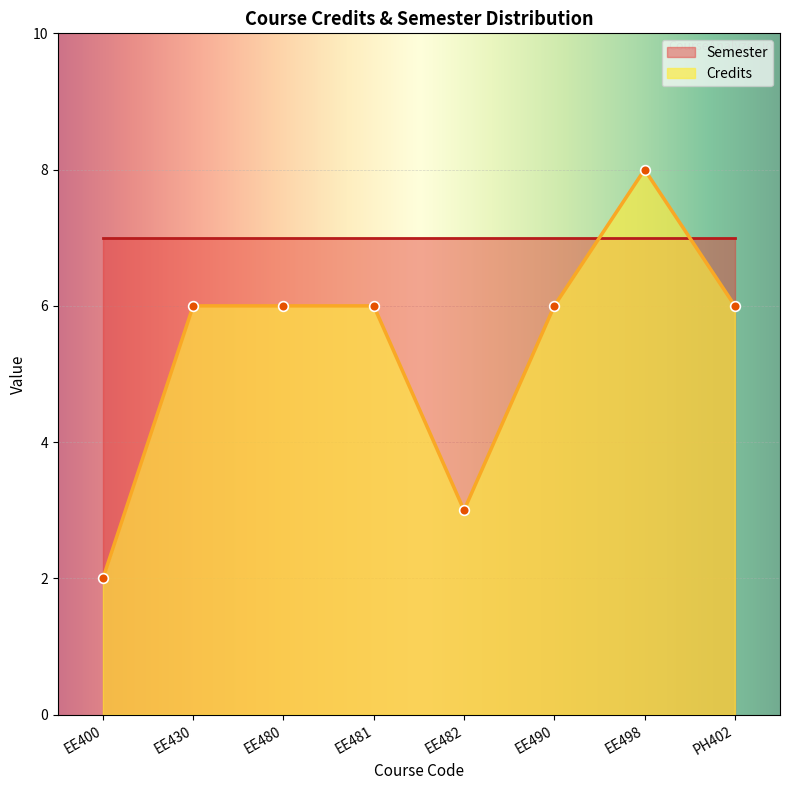

Rank the categories by value from lowest to highest.

EE400, EE482, EE430, EE480, EE481, EE490, PH402, EE498